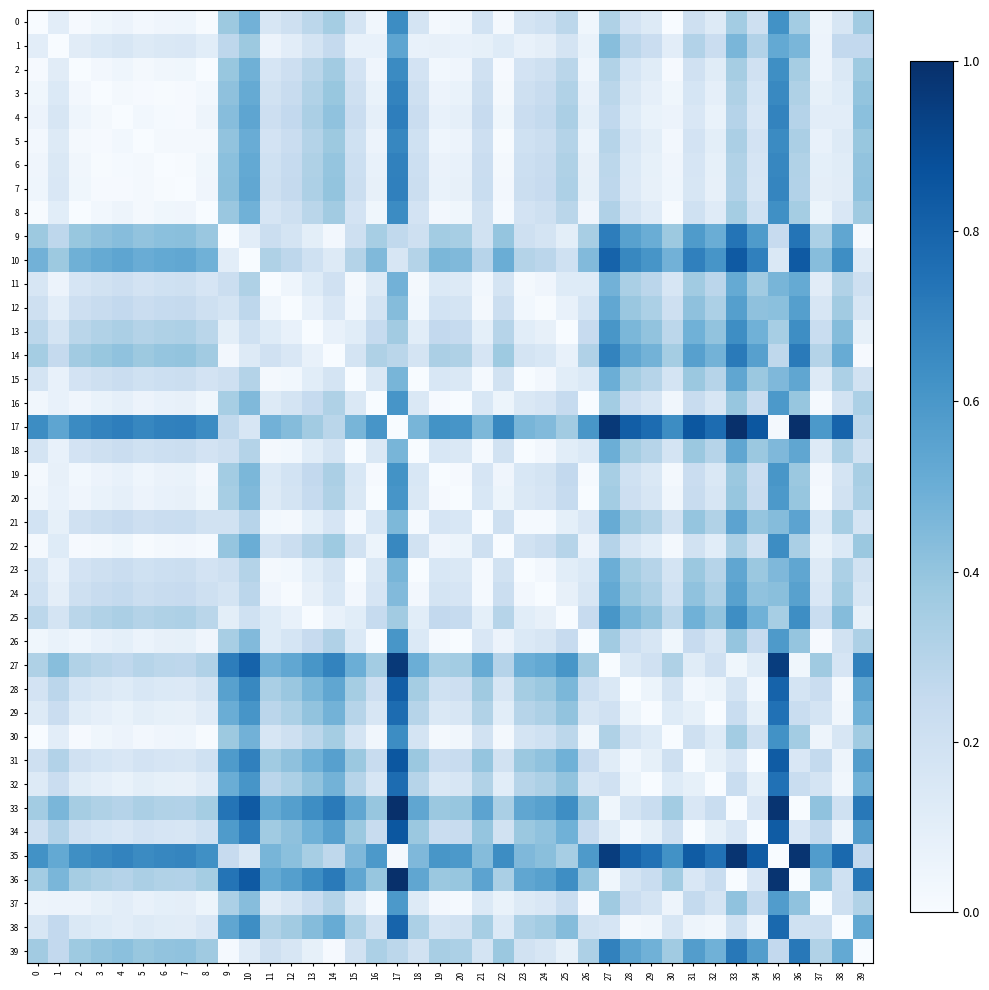

How many distinct data groups are displayed?

40